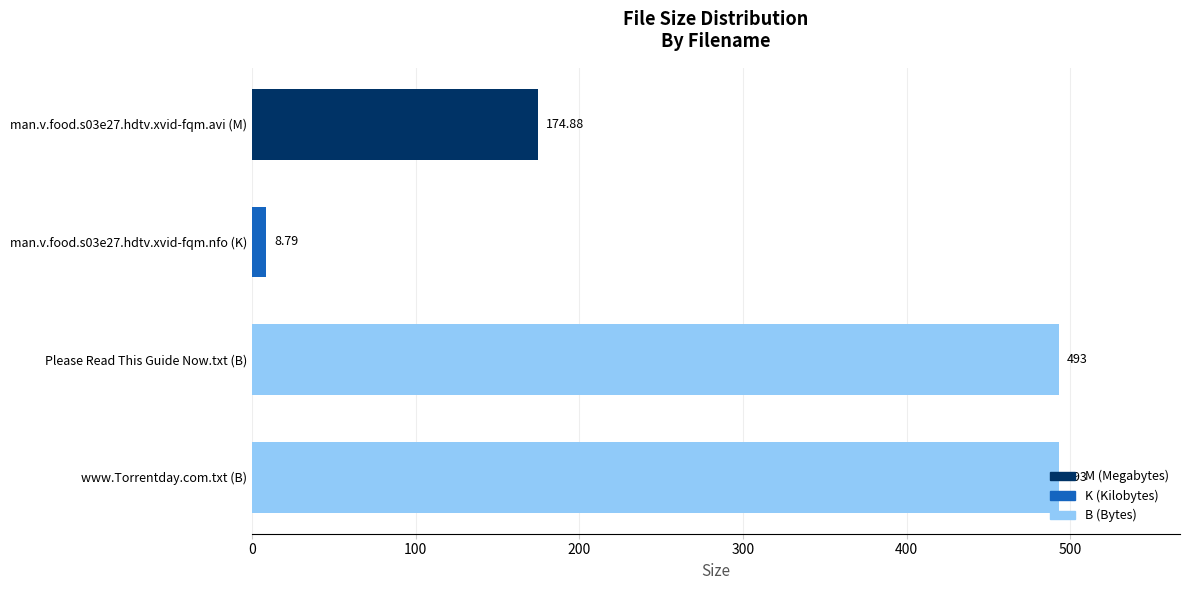

What is the ratio of the value at www.Torrentday.com.txt (B) to the value at man.v.food.s03e27.hdtv.xvid-fqm.avi (M)?

2.8